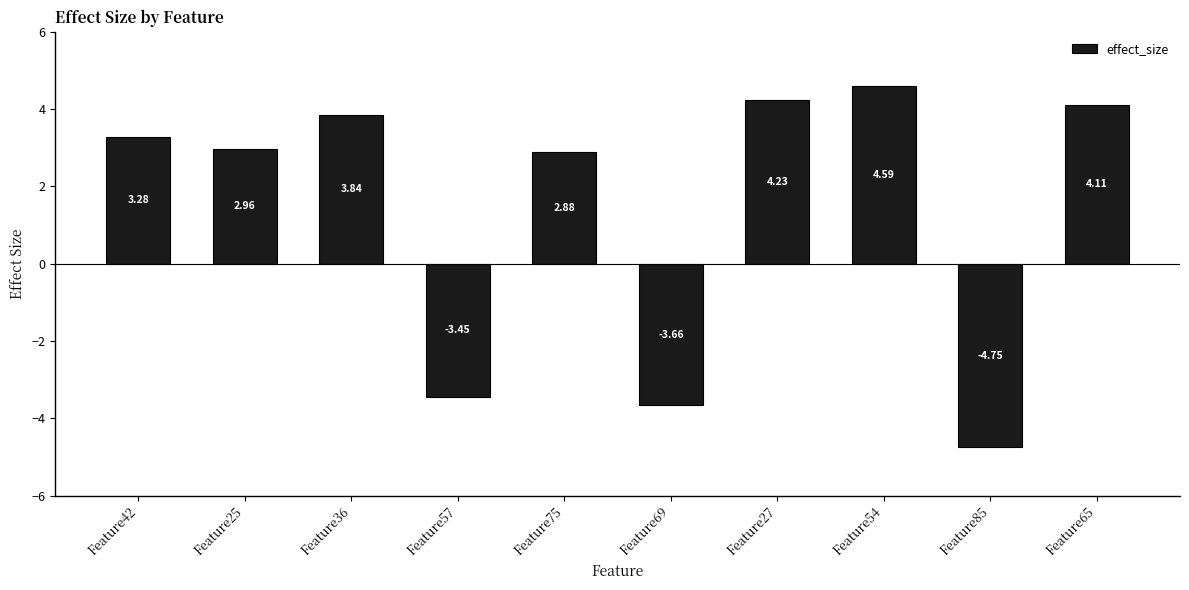

What is the difference between the values at Feature27 and Feature65?

0.1